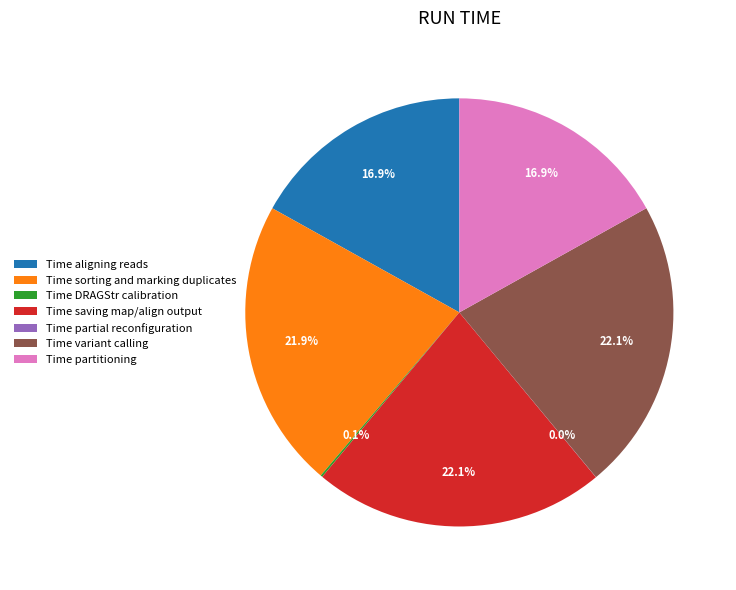

Which has a higher value, Time variant calling or Time aligning reads?

Time variant calling